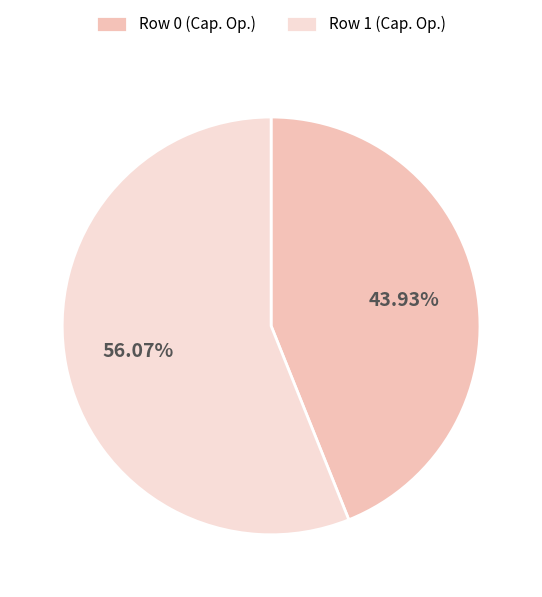

To the nearest percent, what portion does Row 1 represent?

56%